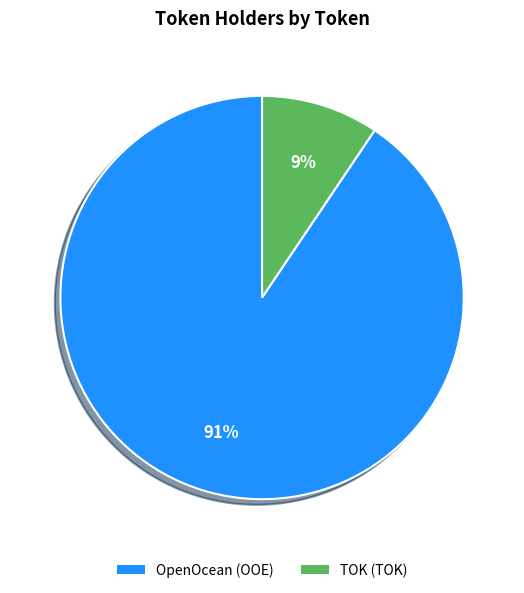

Rank the categories by value from lowest to highest.

TOK (TOK), OpenOcean (OOE)